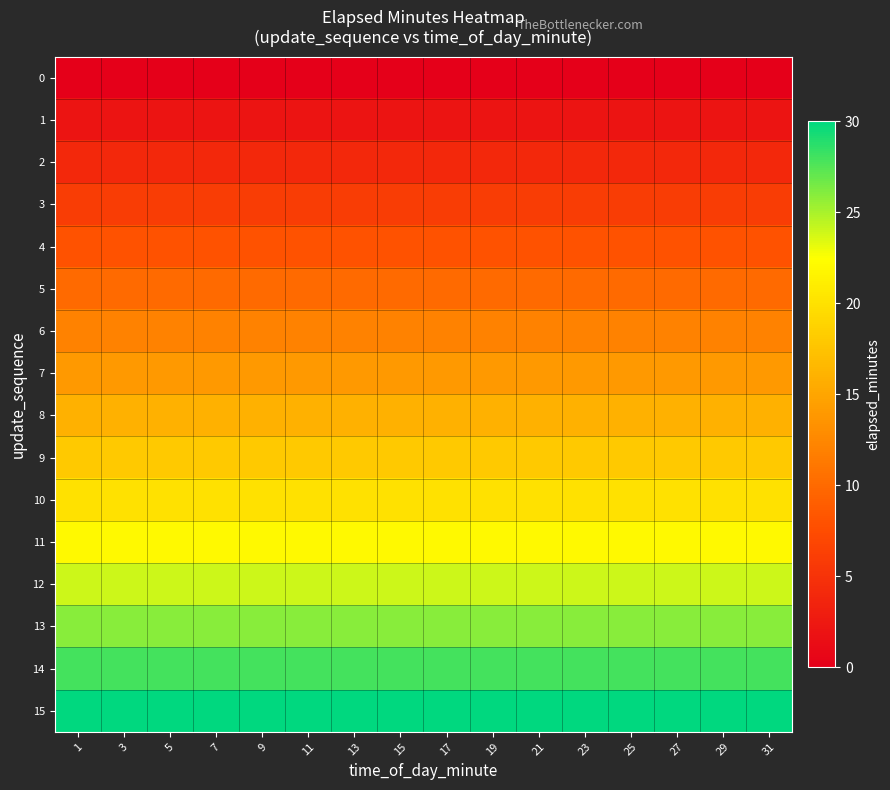

What is the total value across all series at 27?

240